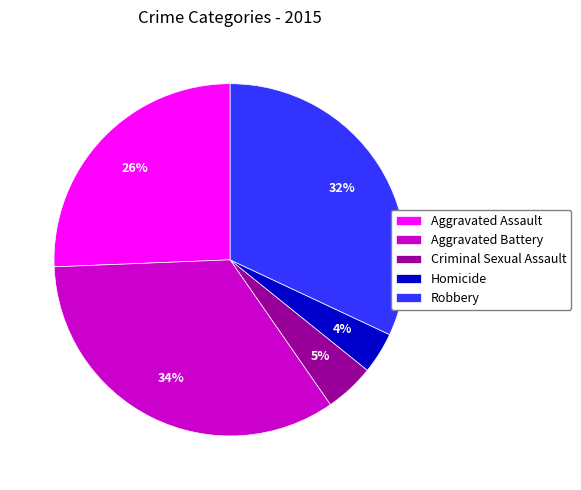

Which category has the biggest portion of the pie?

Aggravated Battery